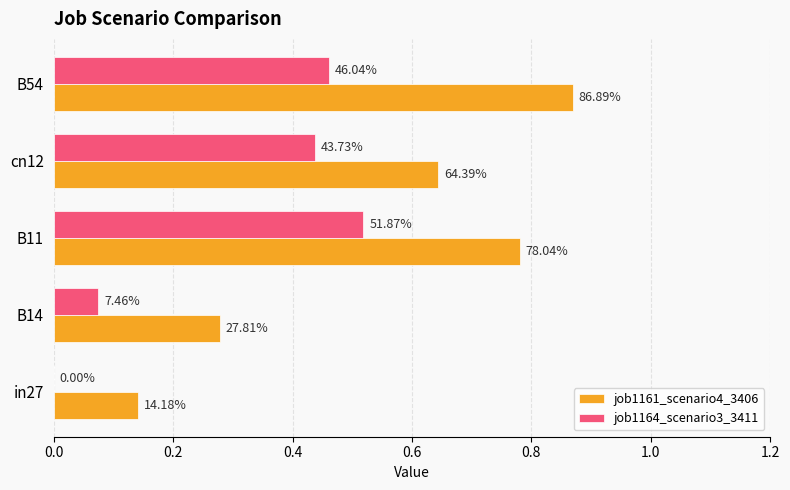

Rank the series by their maximum value, from highest to lowest.

job1161_scenario4_3406, job1164_scenario3_3411